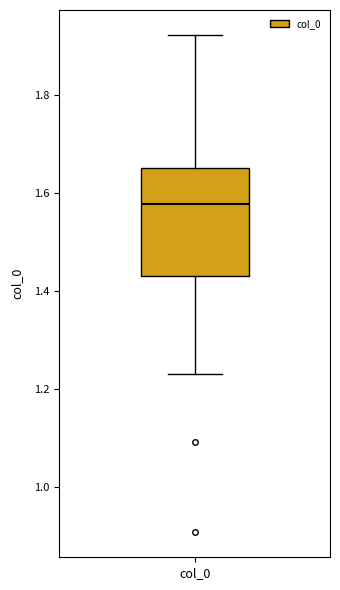

Transcribe this box plot: give where the median line is, the range the box spans, and where the two whiskers end, as read against the y-axis. The values are not printed on the chart, so give them approximately, as read against the axis.

median 1.58, box 1.44 to 1.66, whiskers 1.24 to 1.92